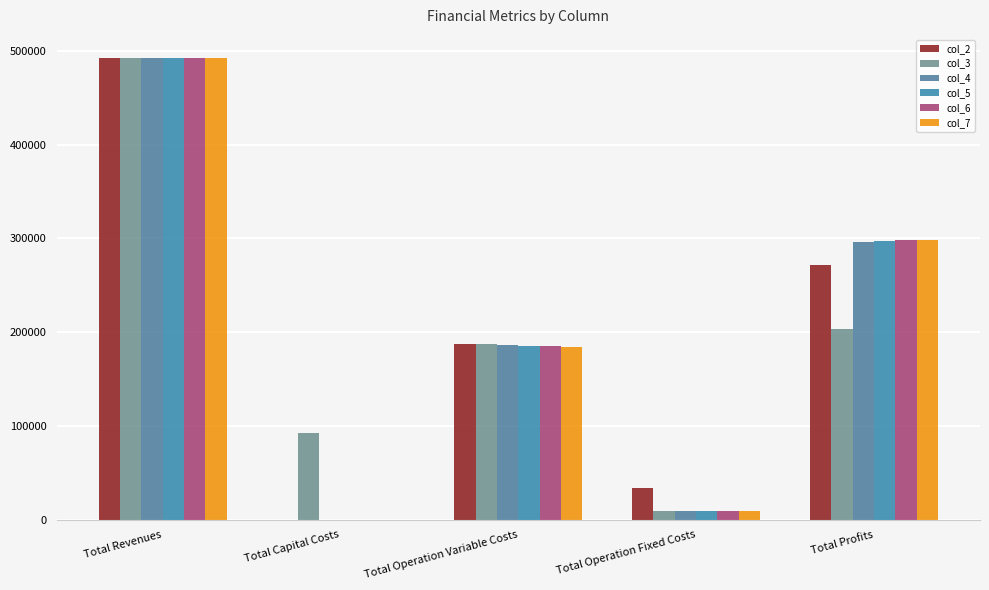

Does the chart contain stacked bars?

No